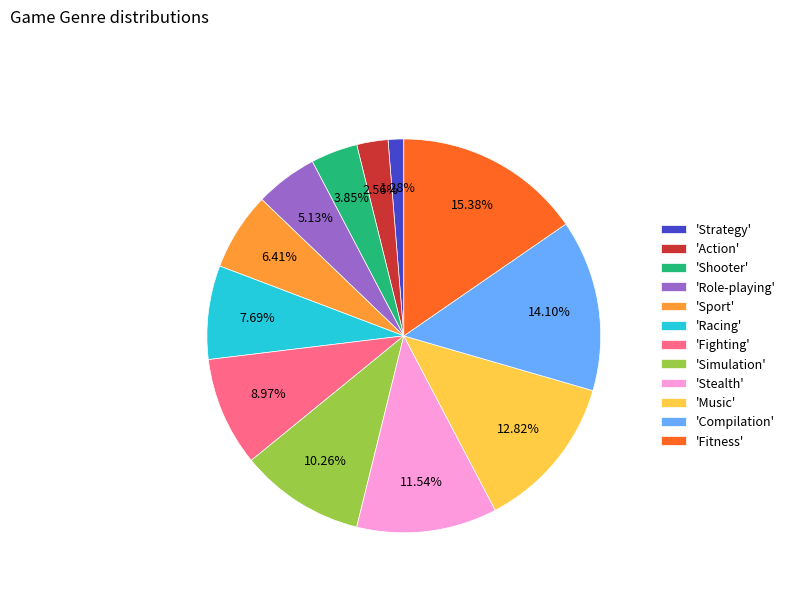

What is the ratio of the value at 'Fighting' to the value at 'Strategy'?

7.0